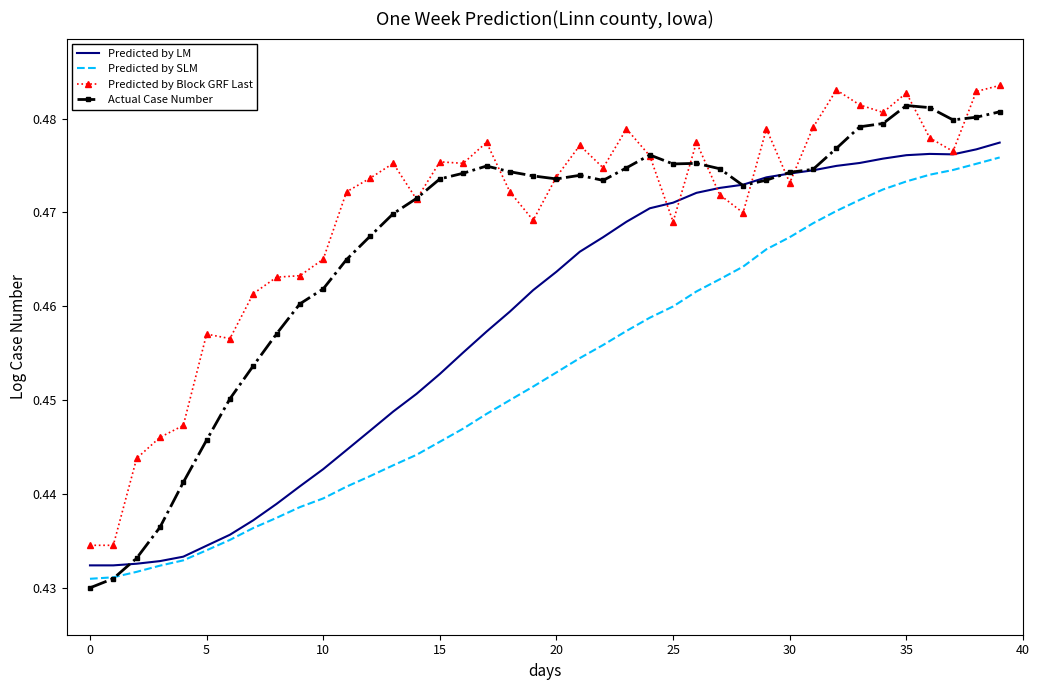

List the series in order of their overall mean, highest first.

Predicted by Block GRF Last, Actual Case Number, Predicted by LM, Predicted by SLM